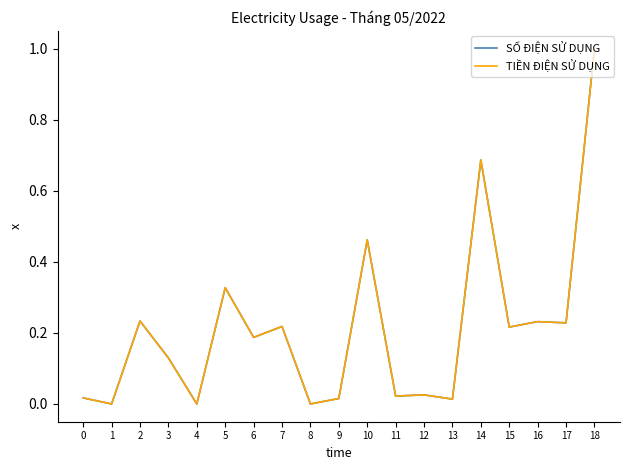

Is this an area chart (filled region under the line)?

No